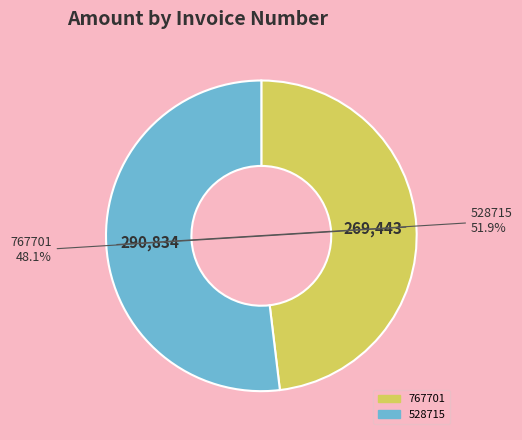

What portion of the pie excludes 528715?

48.1%